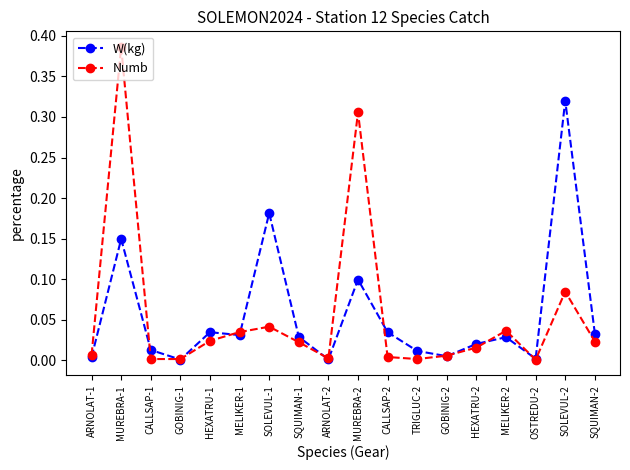

Rank the series by their maximum value, from highest to lowest.

Numb, W(kg)